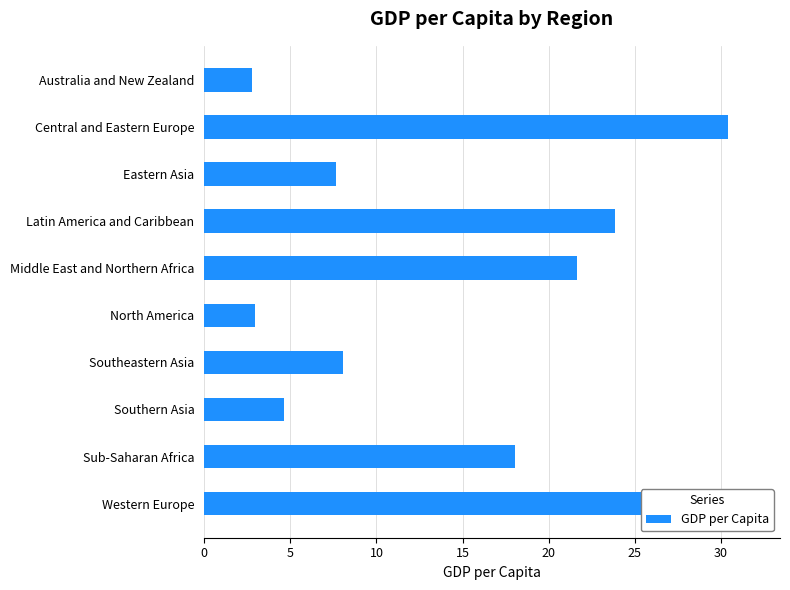

What is the difference between the maximum and minimum values?

27.6